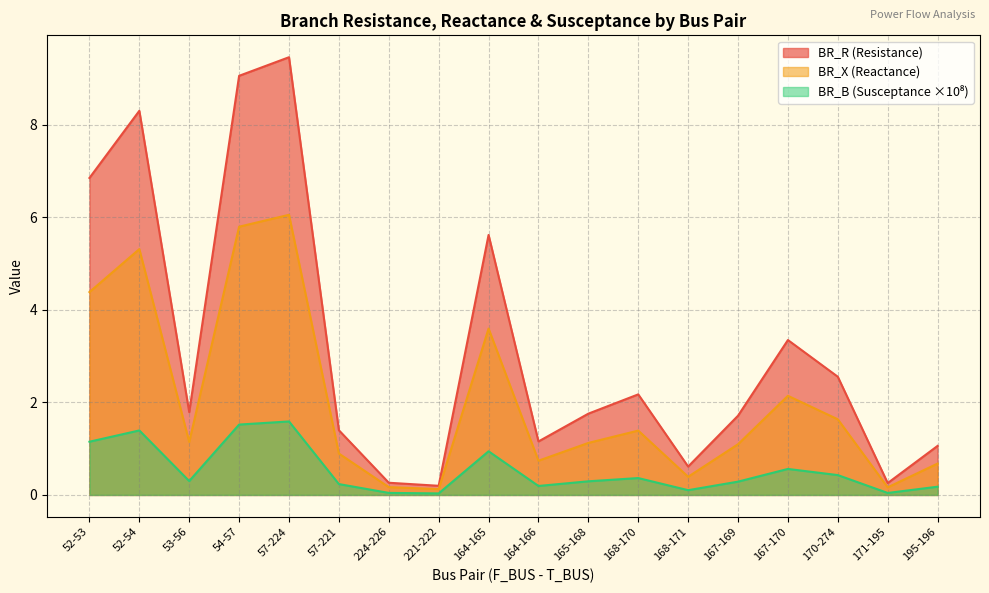

Which series has the largest range (max minus min)?

BR_R (Resistance)